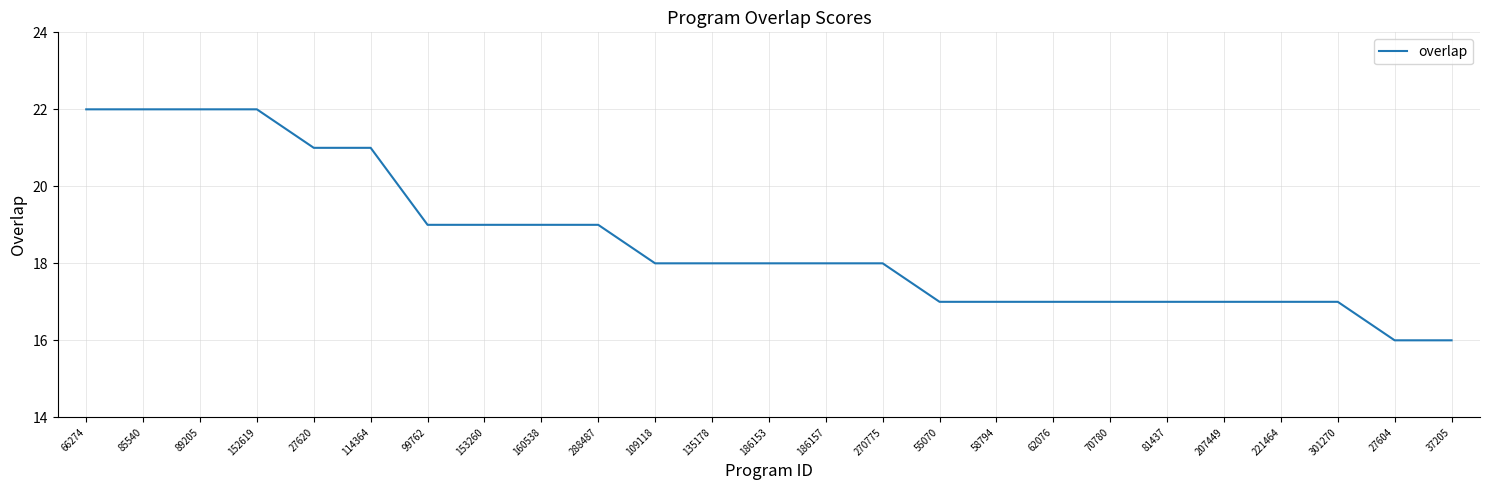

How many lines are shown in the chart?

1